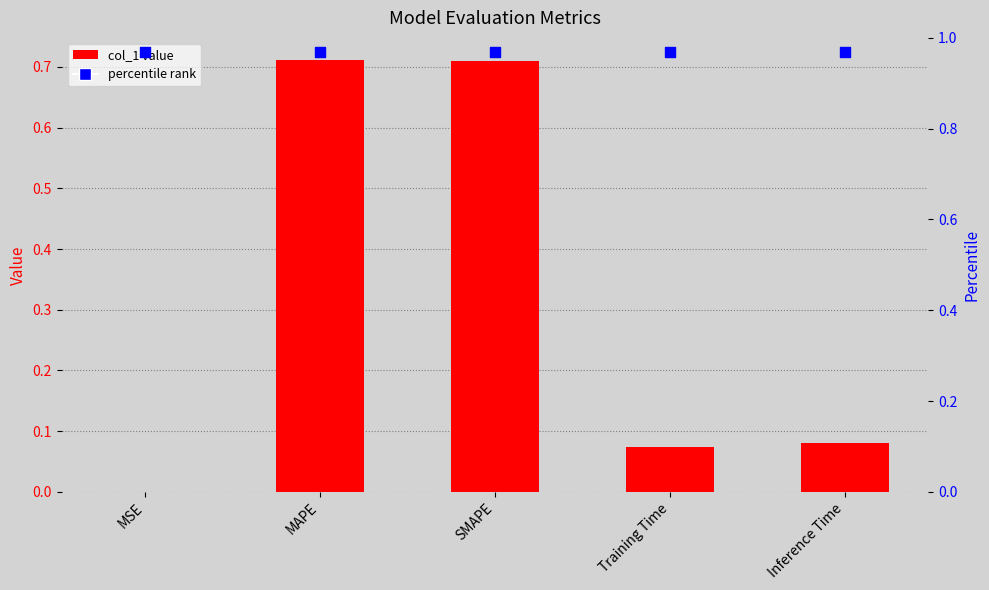

At how many categories does at least one series exceed 0?

5